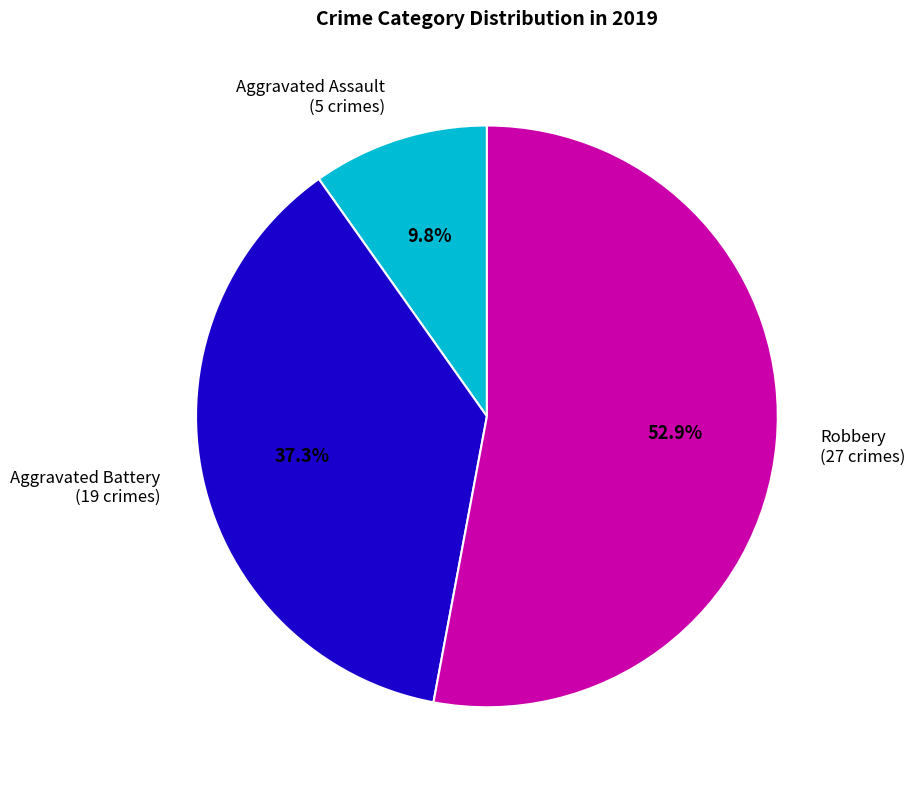

Rank the categories by value from highest to lowest.

Robbery, Aggravated Battery, Aggravated Assault